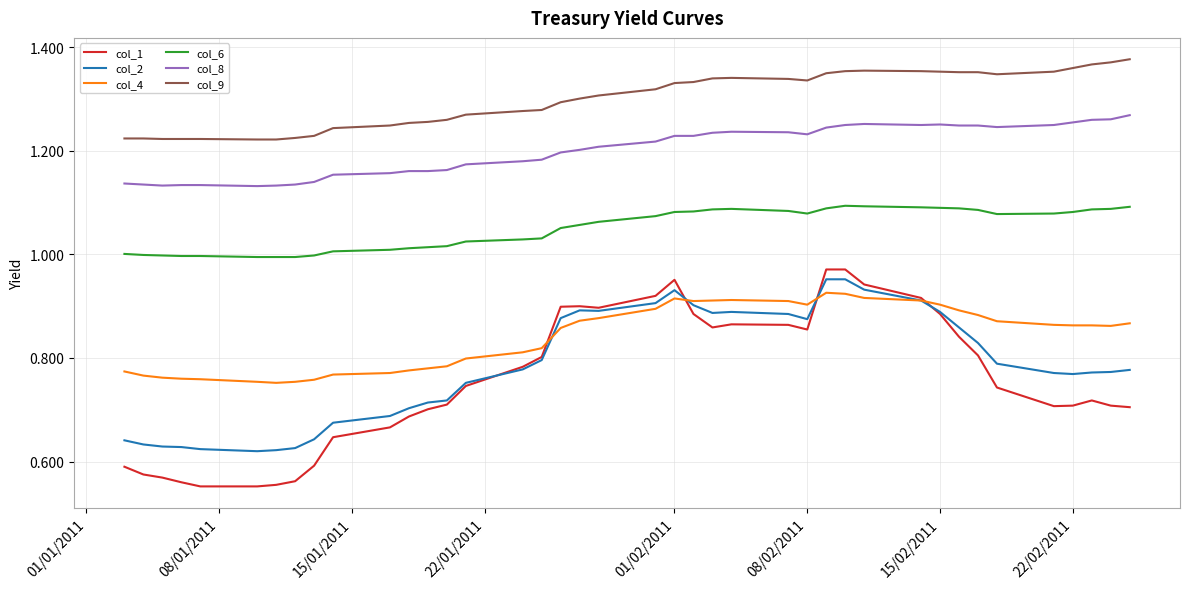

Which series has the largest range (max minus min)?

col_1